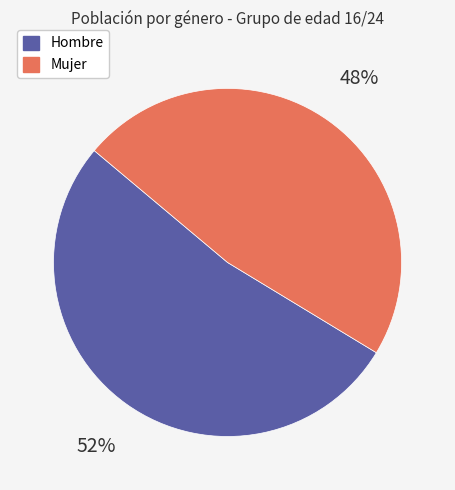

To the nearest percent, what is the average slice percentage?

50%